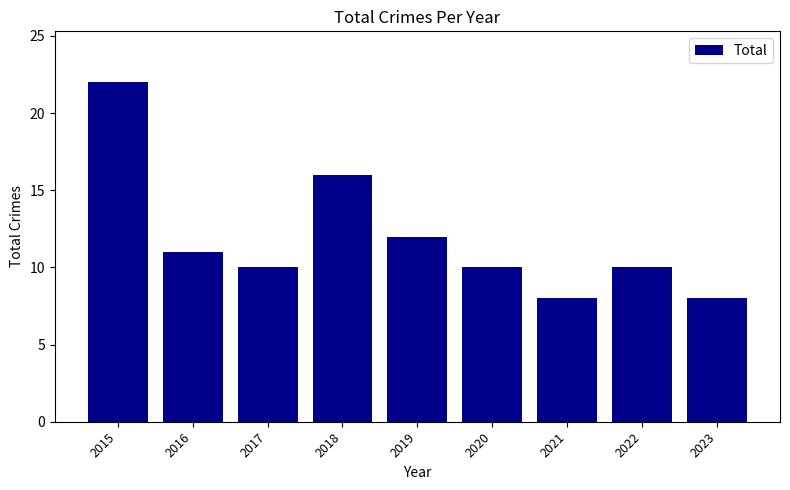

True or false: the data shows 11 at 2016.

True